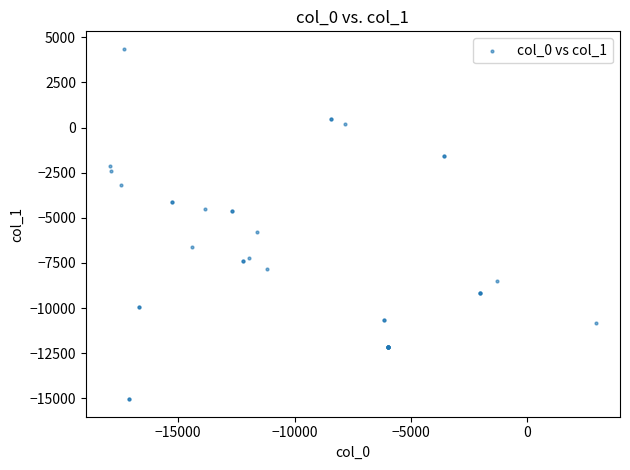

What Y value in the scatter plot is closest to -5342?

-5792